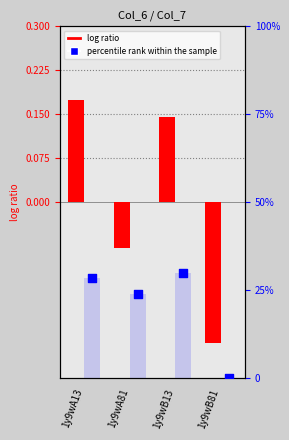

At which category is the sum across all series the highest?

1y9wB13